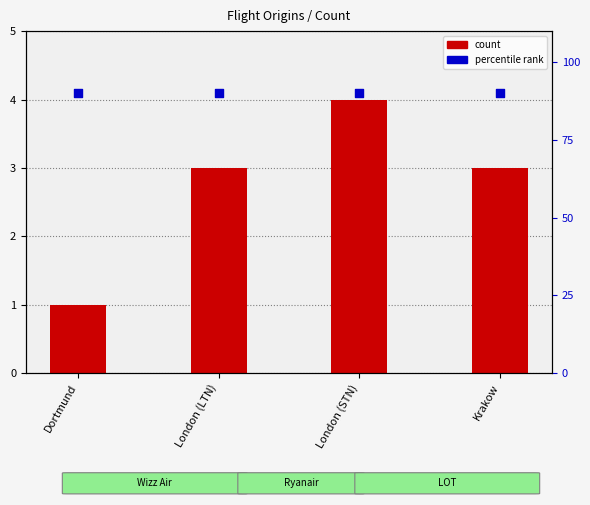

Which series has the largest total across all categories?

percentile rank